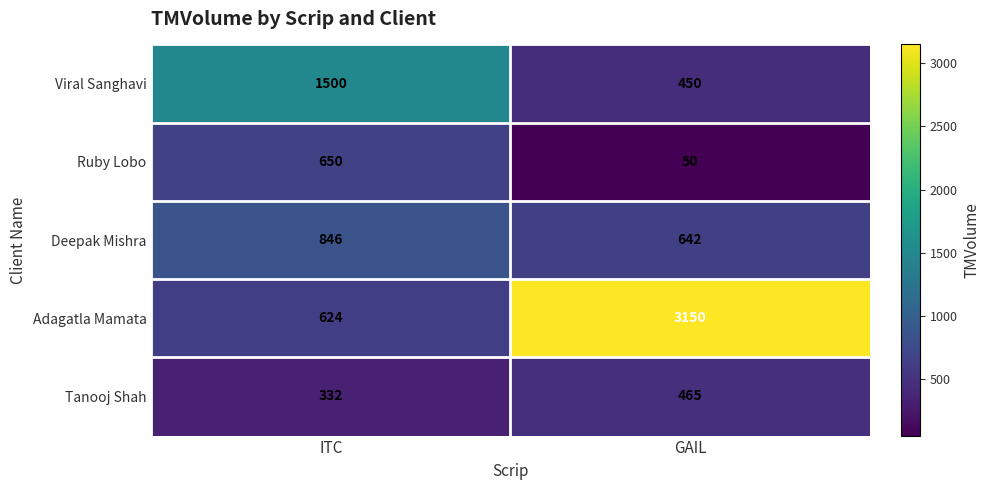

What is the smallest value displayed?

50